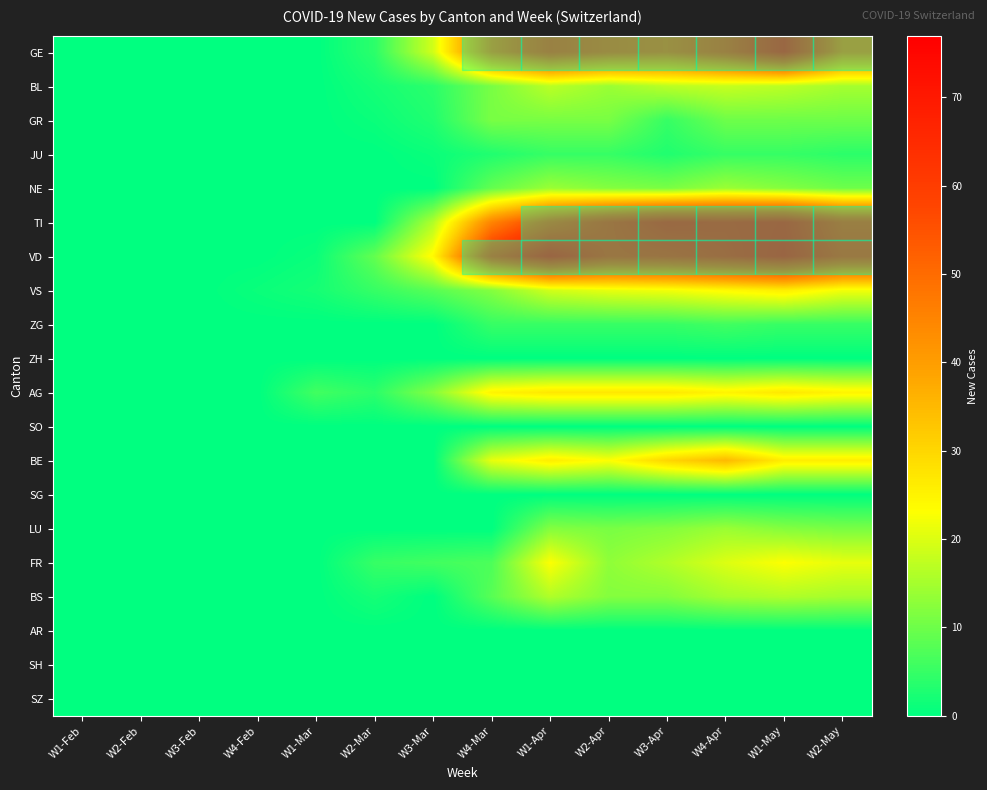

Which series has the largest total across all categories?

VD